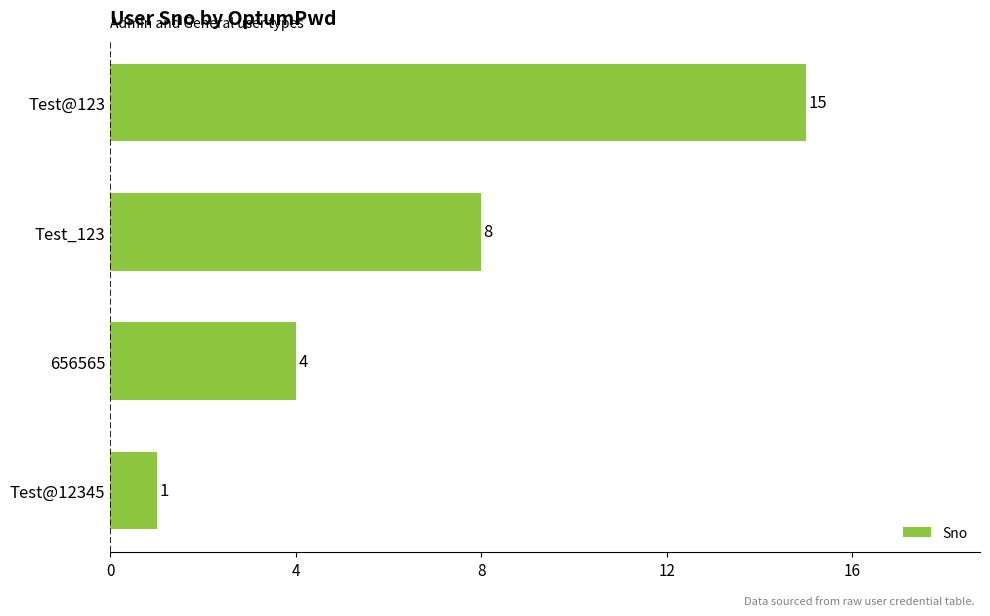

How many data points are less than 8?

2